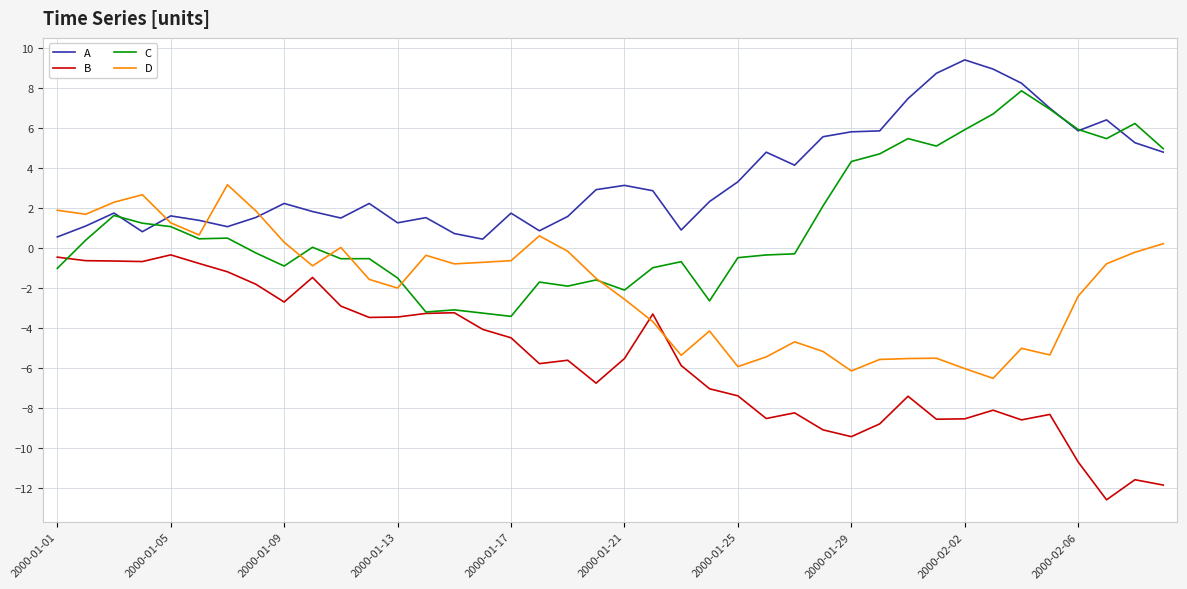

True or false: A and B intersect in this chart.

False